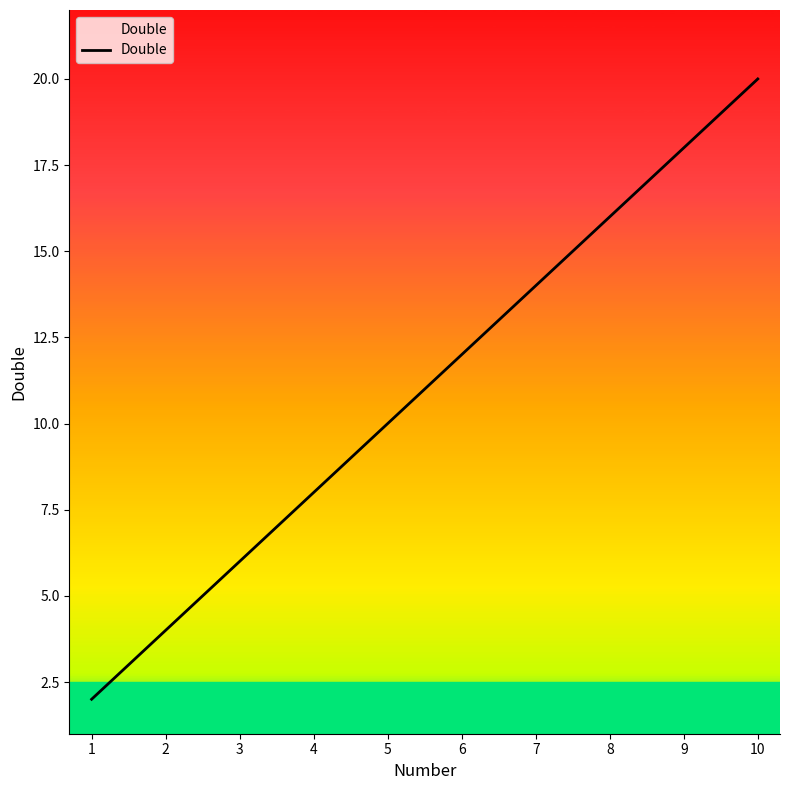

Rank the categories by value from lowest to highest.

1, 2, 3, 4, 5, 6, 7, 8, 9, 10